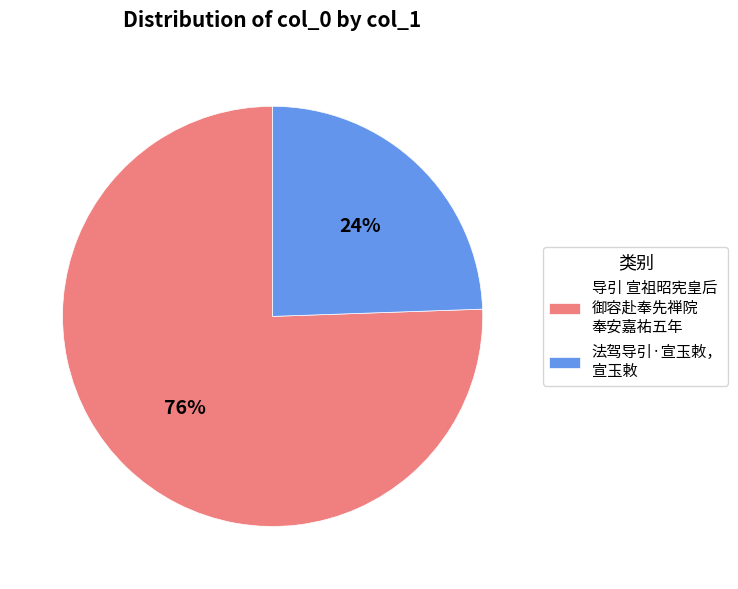

Combined, do 法驾导引·宣玉敕， 宣玉敕 and 导引 宣祖昭宪皇后 御容赴奉先禅院 奉安嘉祐五年 account for over 50%?

Yes